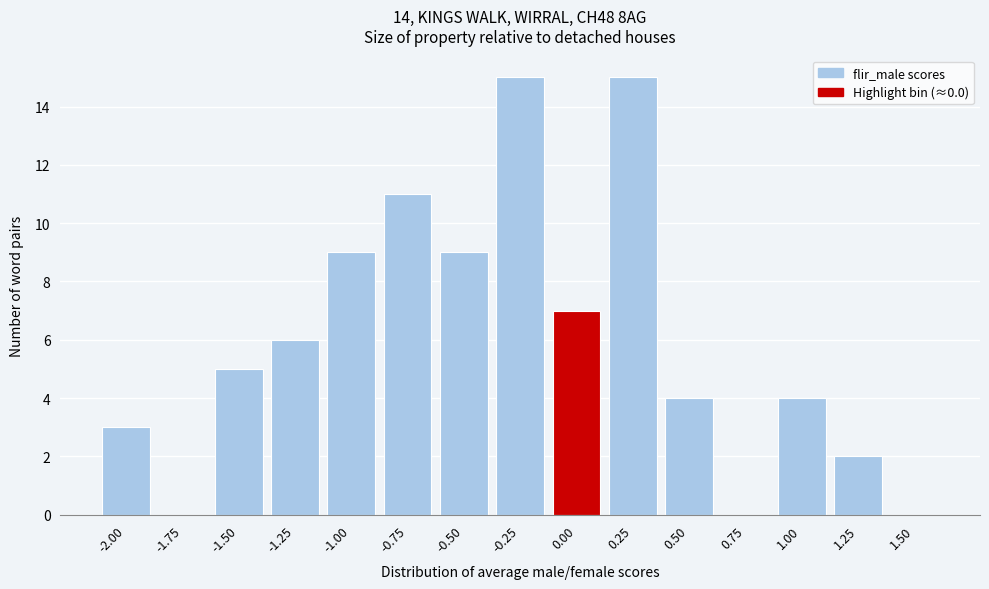

Reading right to left, extract all data points from this chart.

1.50=0	1.25=2	1.00=4	0.75=0	0.50=4	0.25=15	0.00=7	-0.25=15	-0.50=9	-0.75=11	-1.00=9	-1.25=6	-1.50=5	-1.75=0	-2.00=3